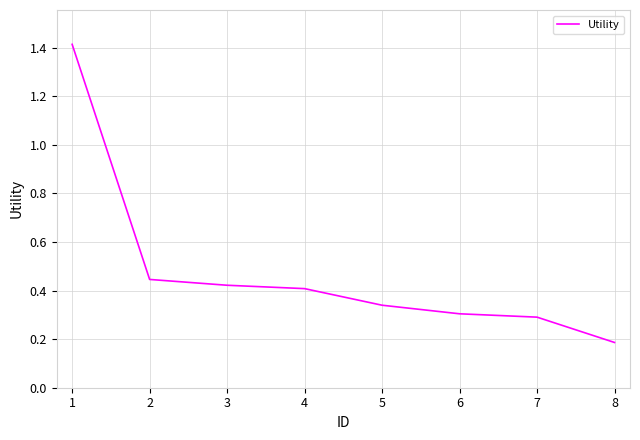

List the labels in order of value, largest first.

1, 2, 3, 4, 5, 6, 7, 8